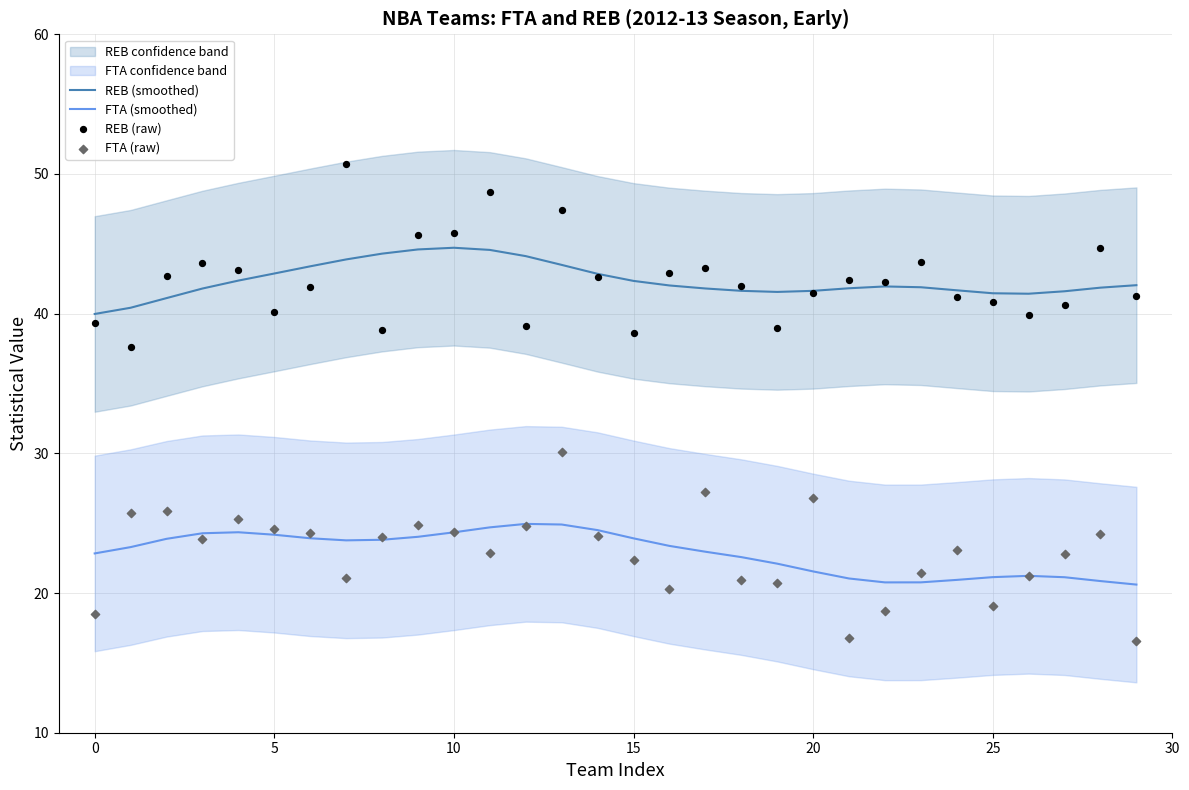

True or false: FTA (smoothed) and REB (smoothed) cross at least once.

False